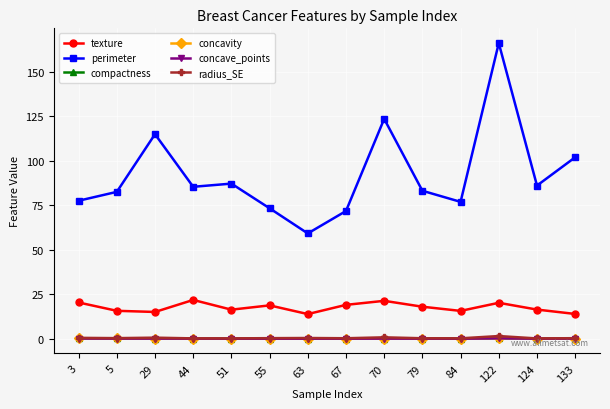

Which series changed the most between 122 and 124?

perimeter